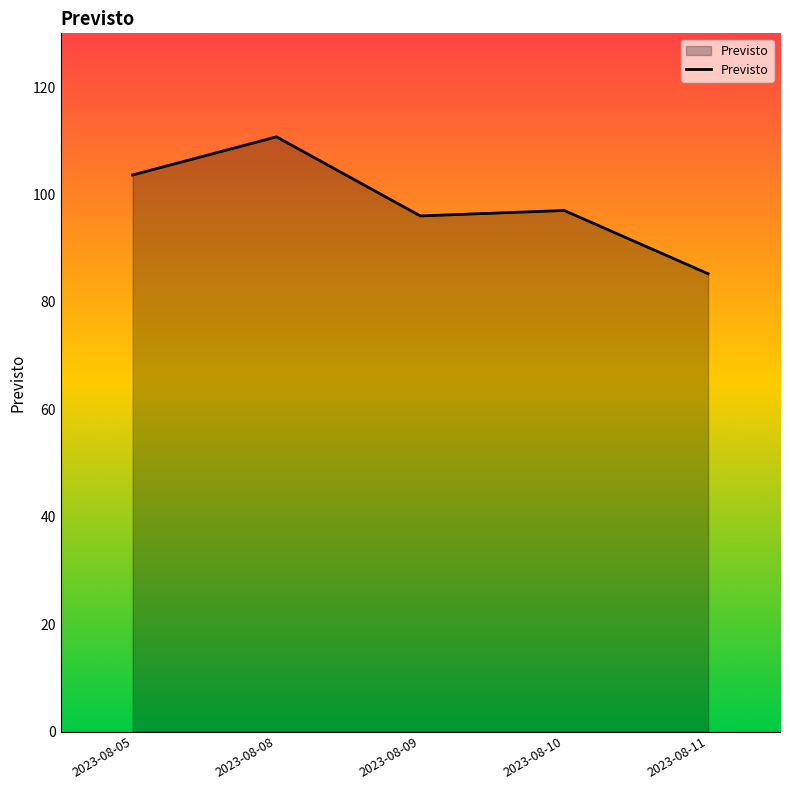

What is the change in value from 2023-08-05 to 2023-08-09?

-7.6